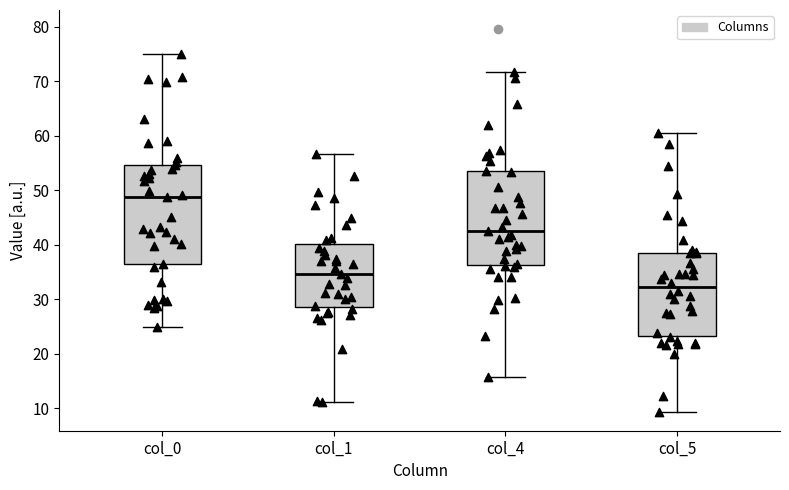

Which box is the tallest, from its lower edge to its upper edge?

col_0